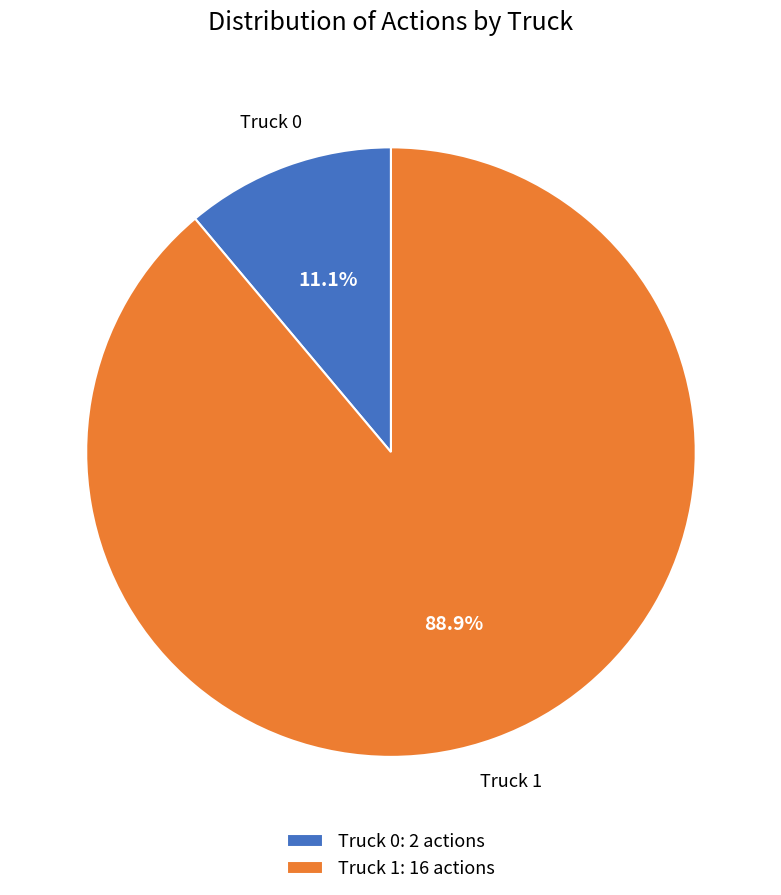

Which category accounts for the majority?

Truck 1